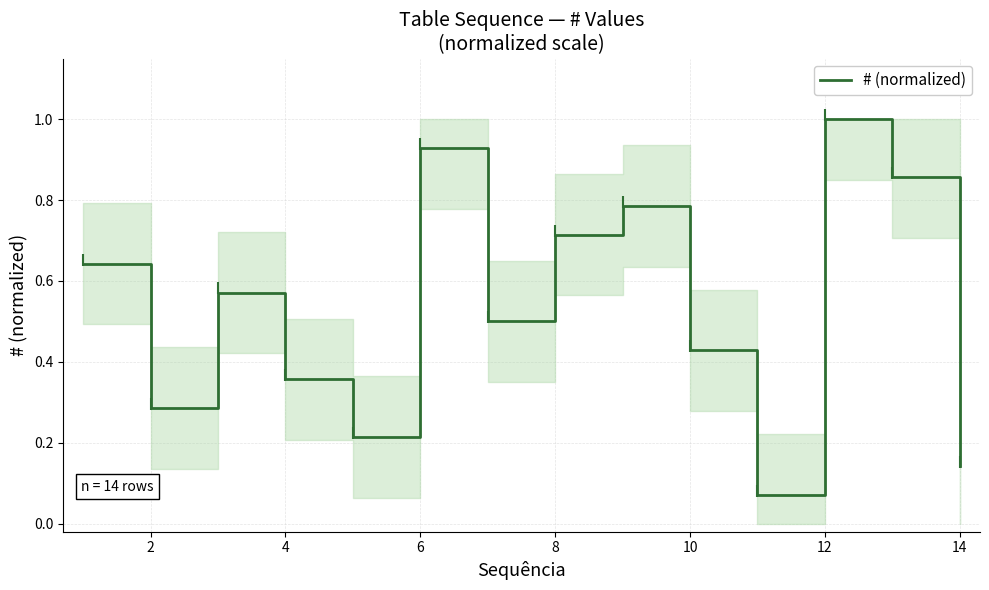

What is the greatest value displayed?

1.0